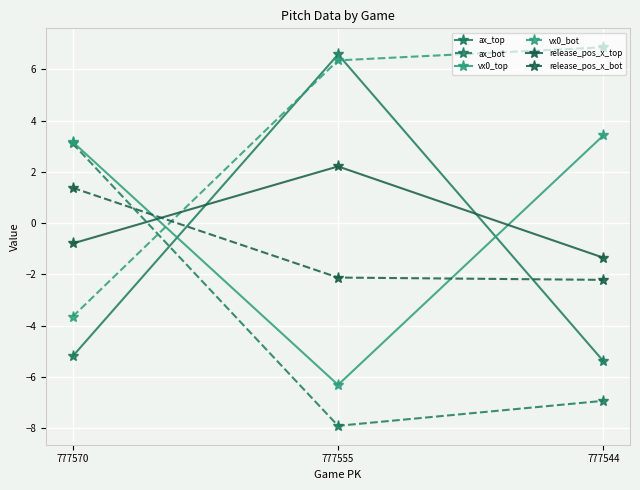

How many distinct data groups are displayed?

6